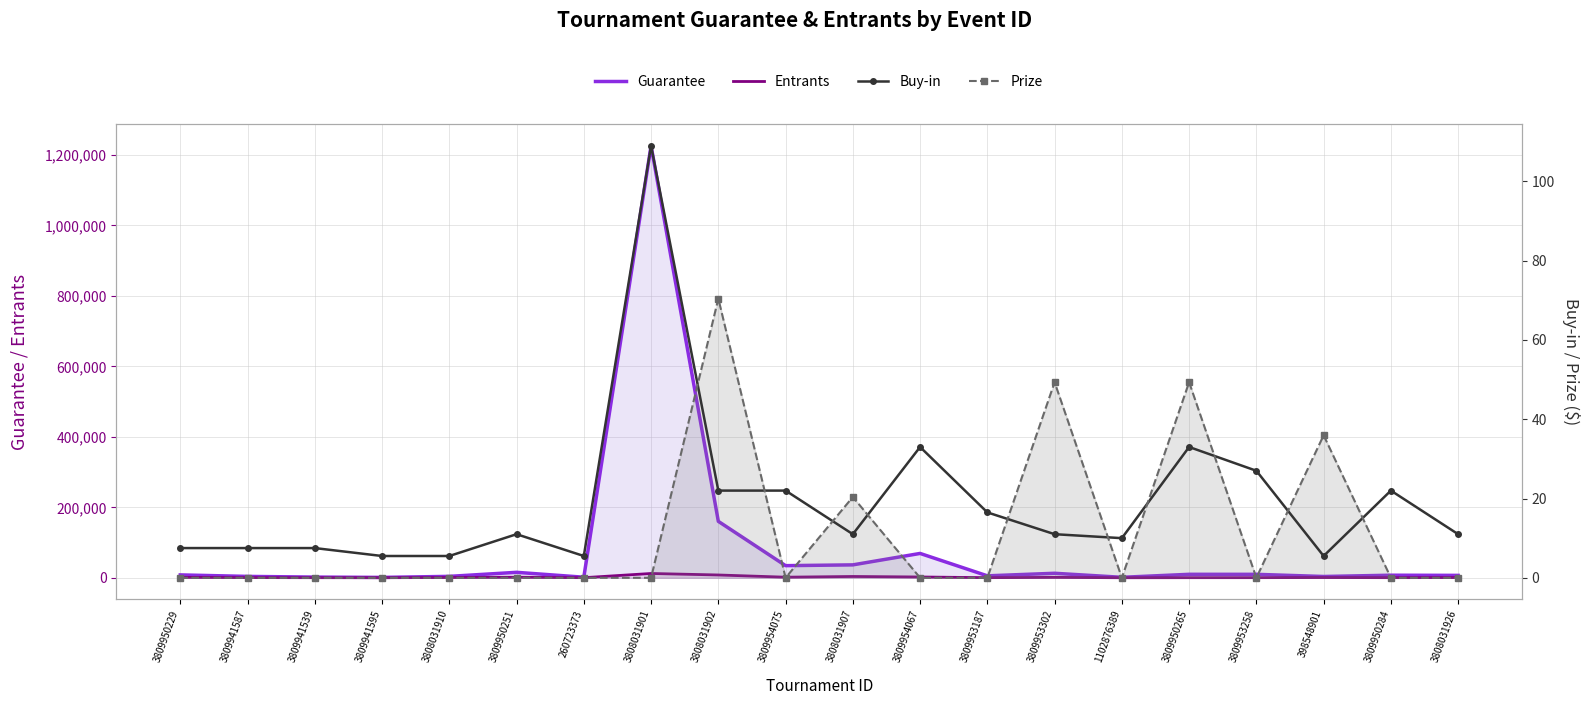

Read the Buy-in value at 3809941539.

7.5